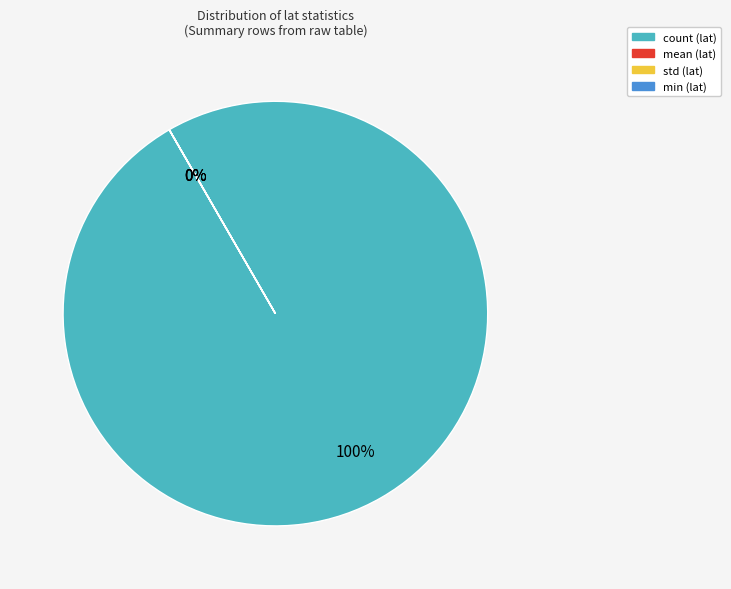

The mean slice represents 1% of the pie. True or false?

False